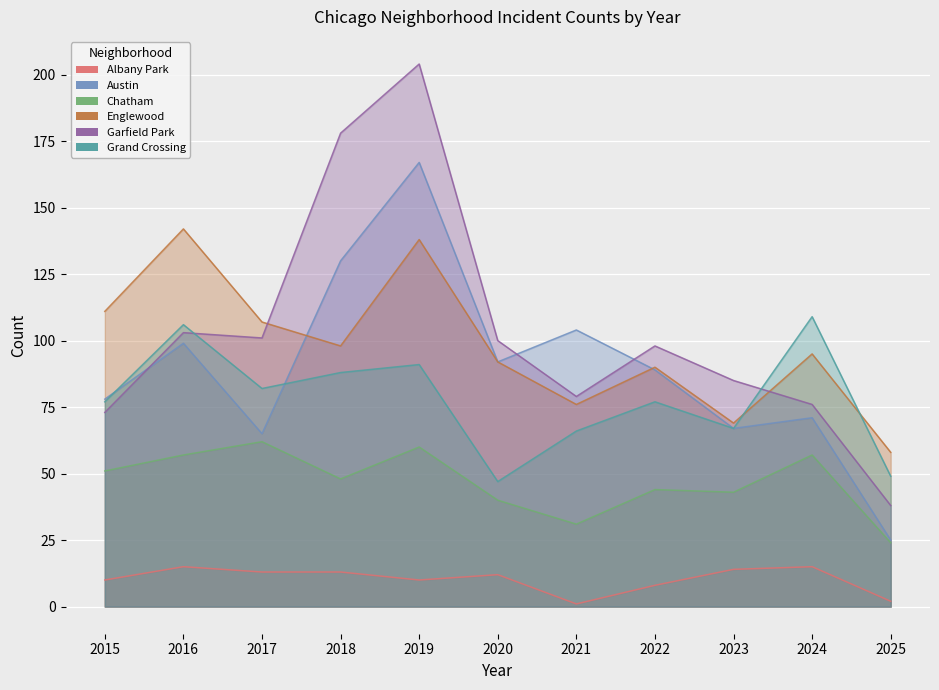

Which series has the widest spread of values?

Garfield Park